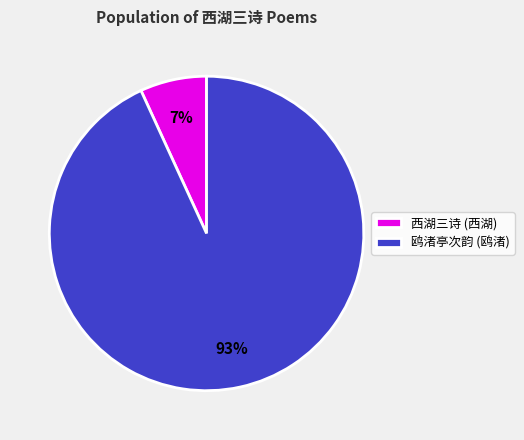

Does 鸥渚亭次韵 (鸥渚) account for over 50% of the chart?

Yes